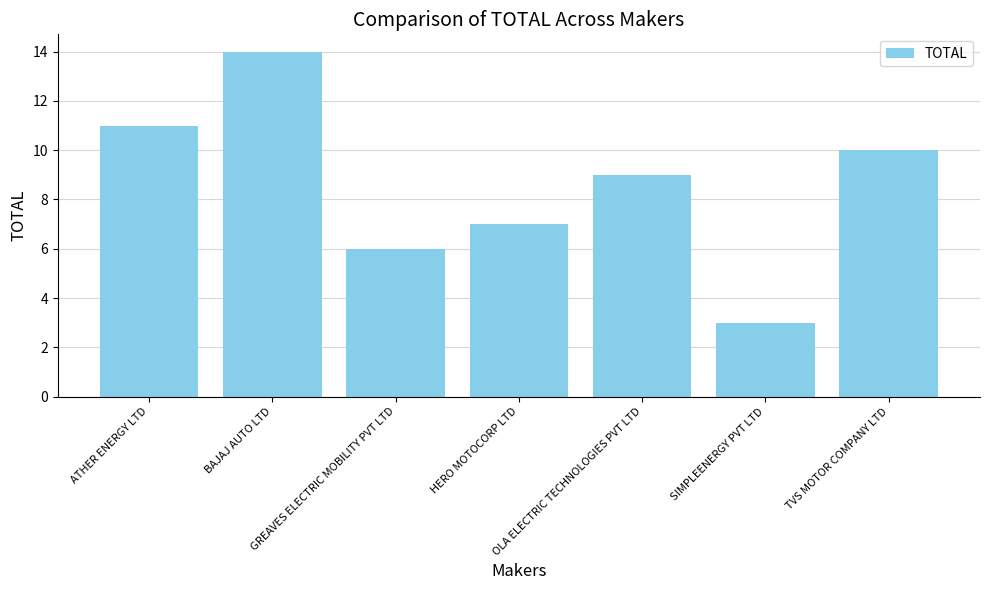

What is the difference between the maximum and minimum values?

11